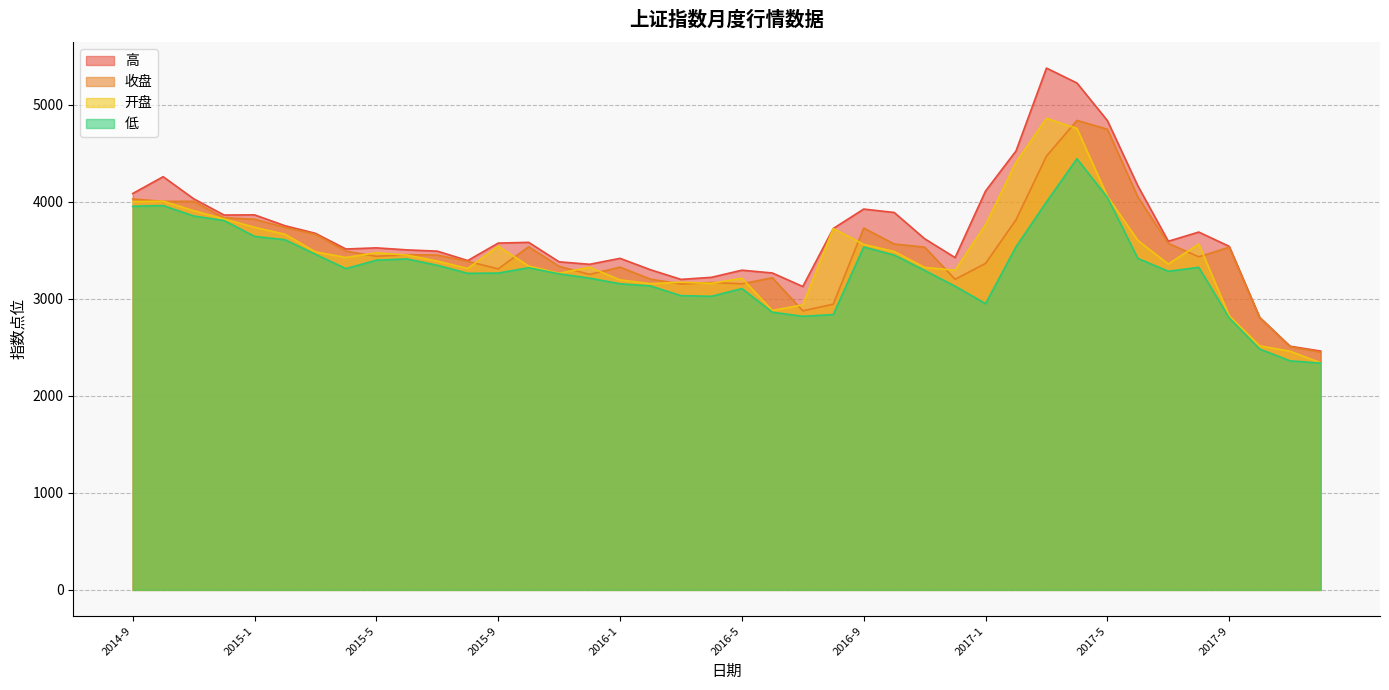

Does the chart display data point markers on the line(s)?

No